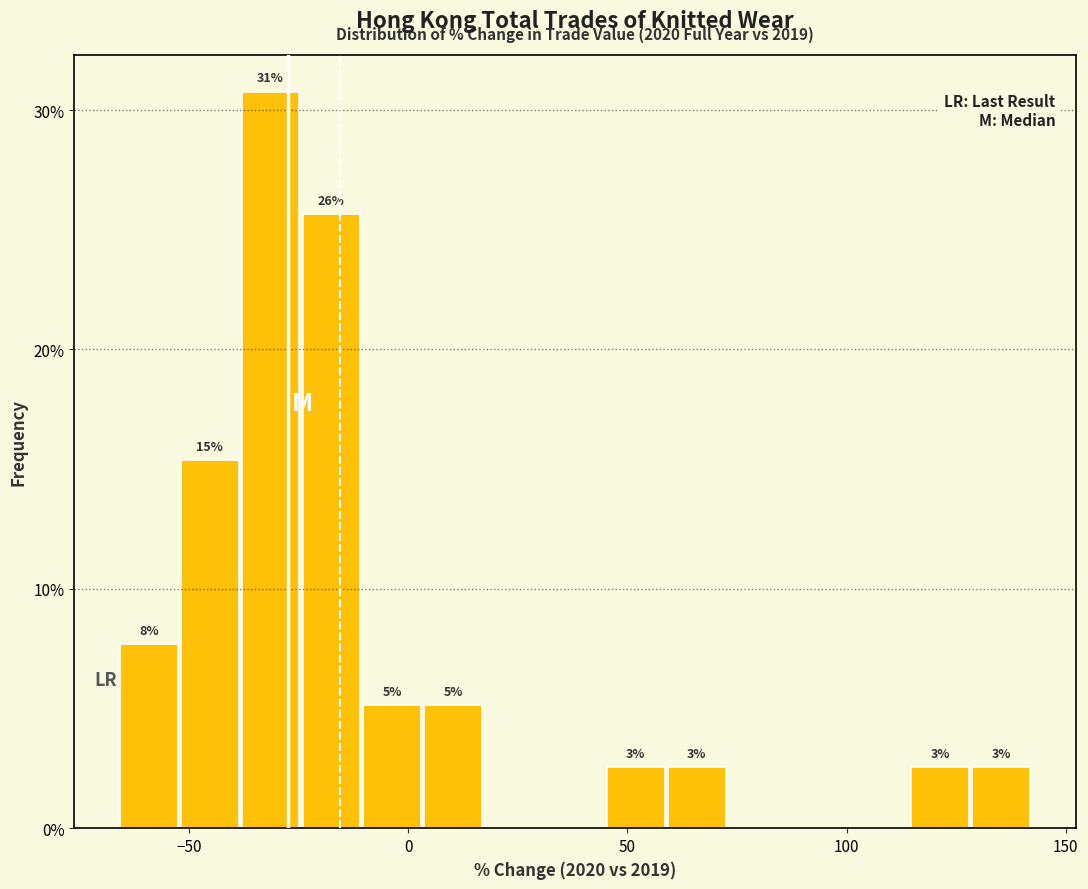

Read against the x-axis, roughly where is the centre of the tallest bar?

-30